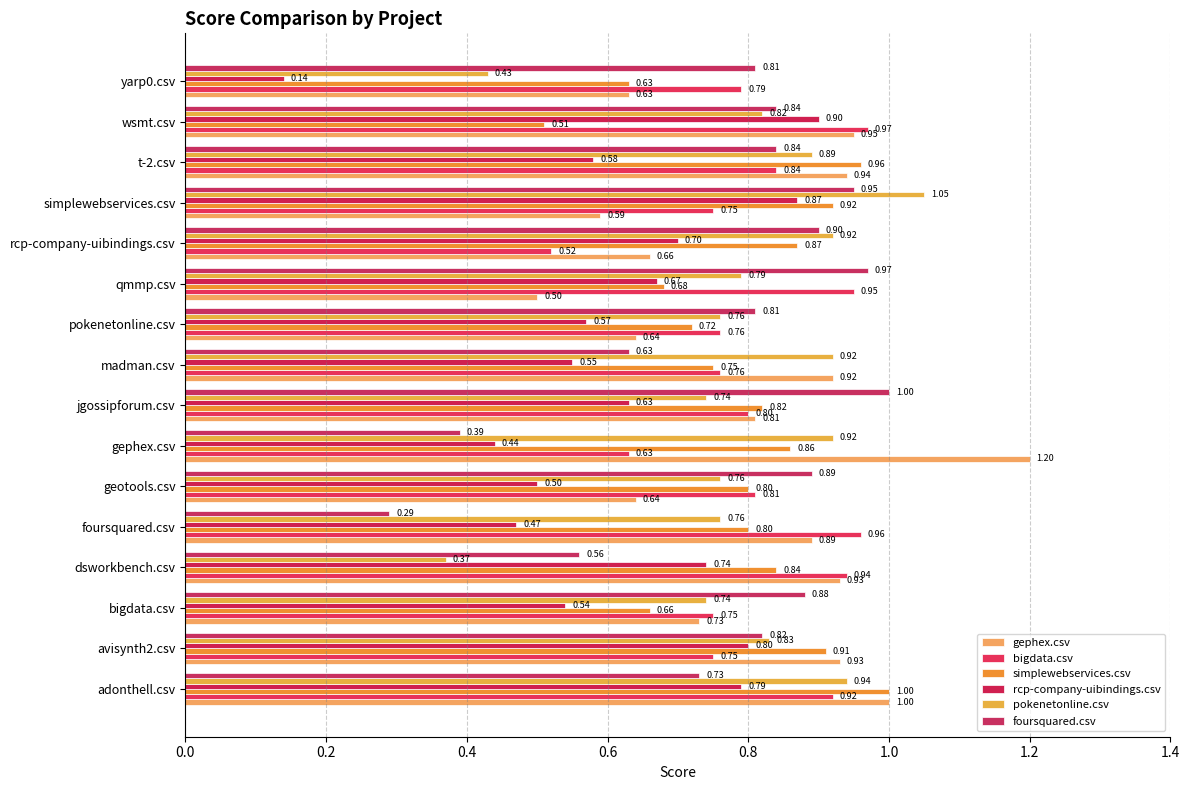

Which series has the largest total across all categories?

gephex.csv